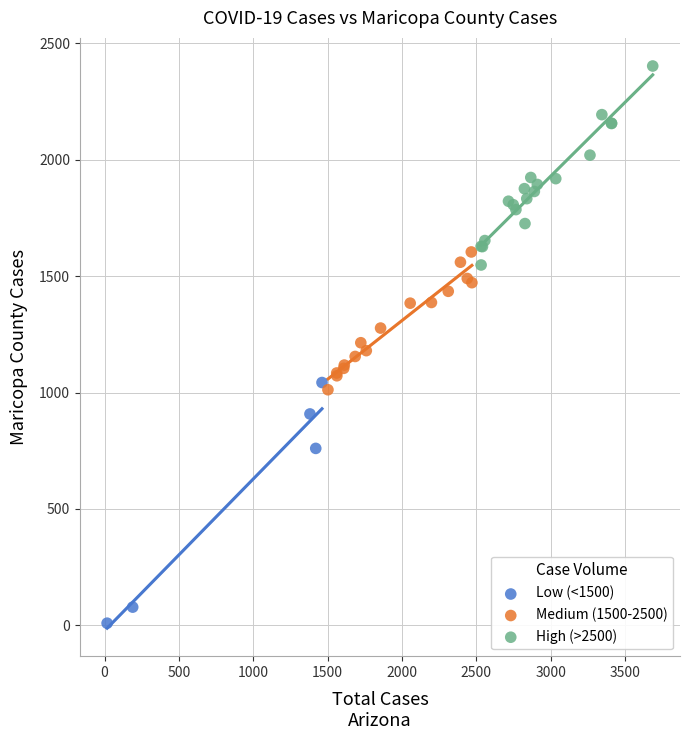

Which series contains the highest Y value?

High (>2500)